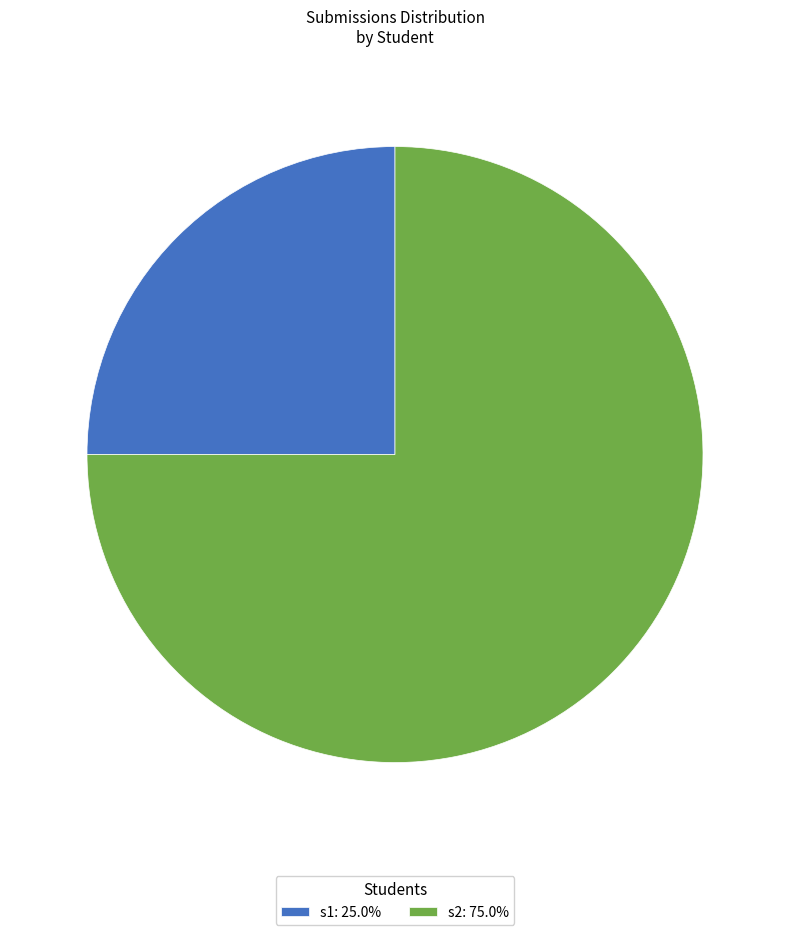

Which category has the biggest portion of the pie?

s2